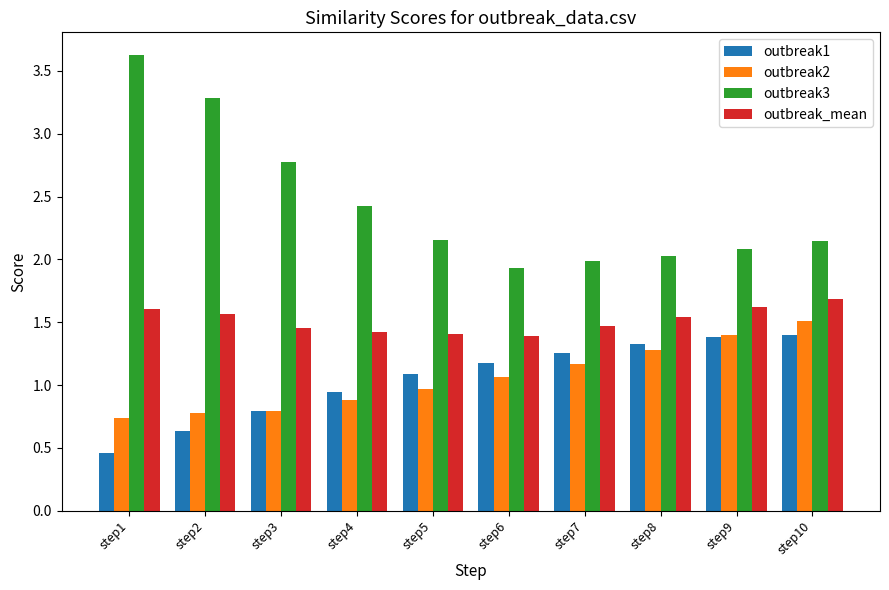

Is it true that outbreak2 equals 0.8 at step2?

True